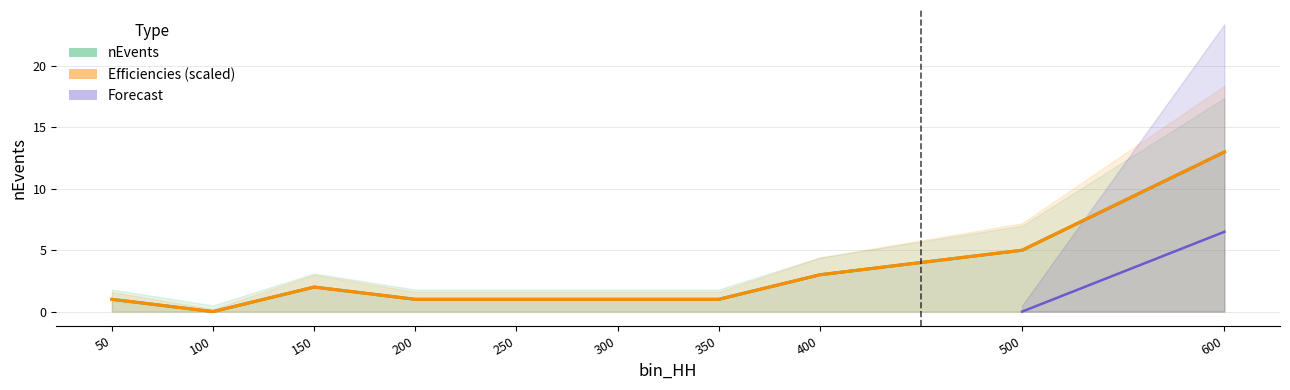

What is the difference between the second highest and second lowest values in the nEvents series?

4.0